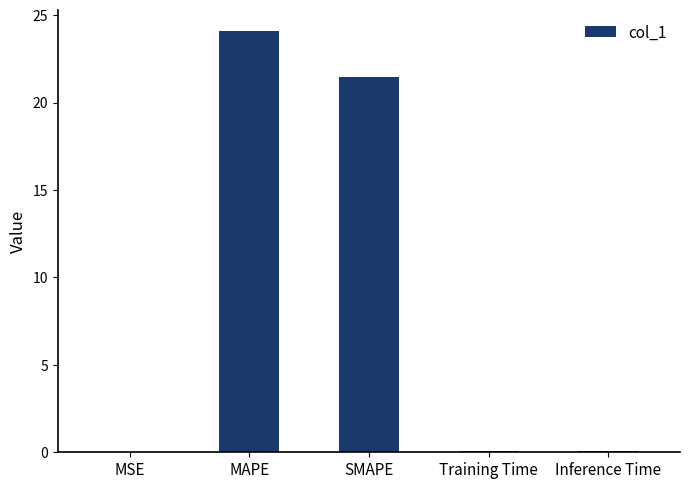

At which label is the value closest to 12?

SMAPE